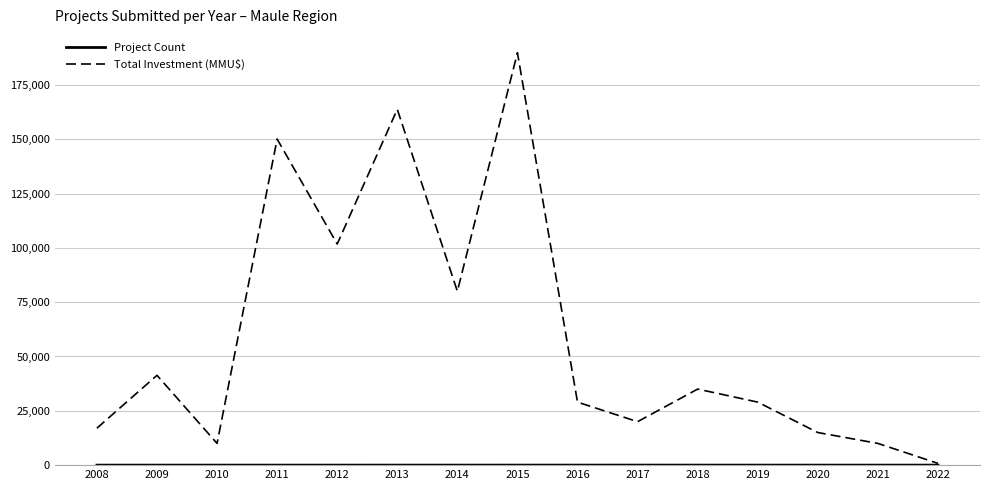

The value of Total Investment (MMU$) at 2014 is 80000. True or false?

True